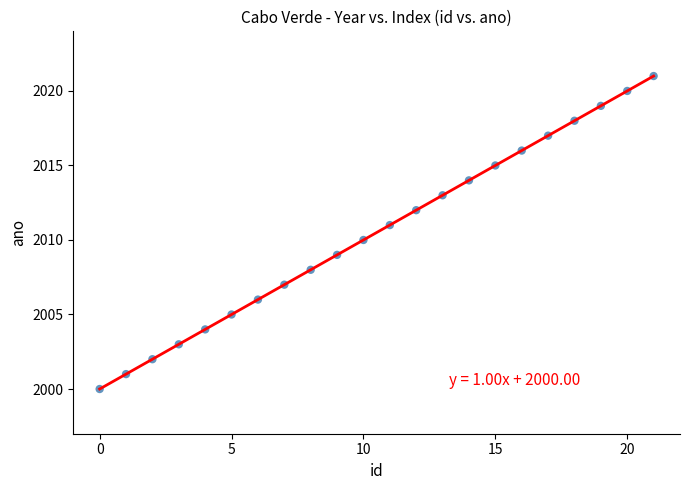

How many points are shown in the scatter plot?

22